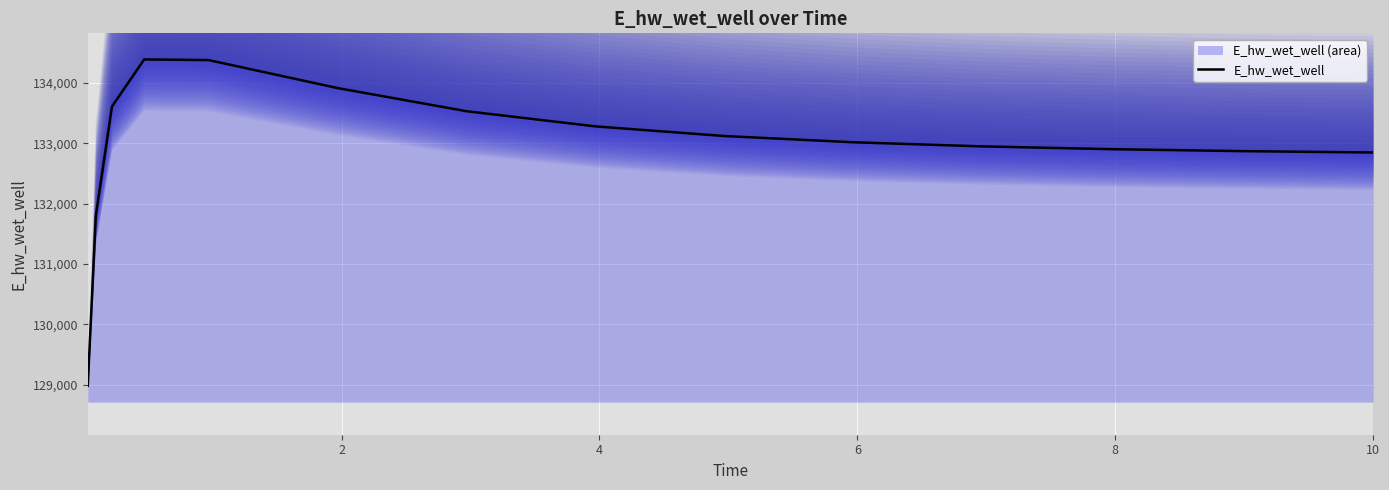

What is the smallest value displayed?

128982.6